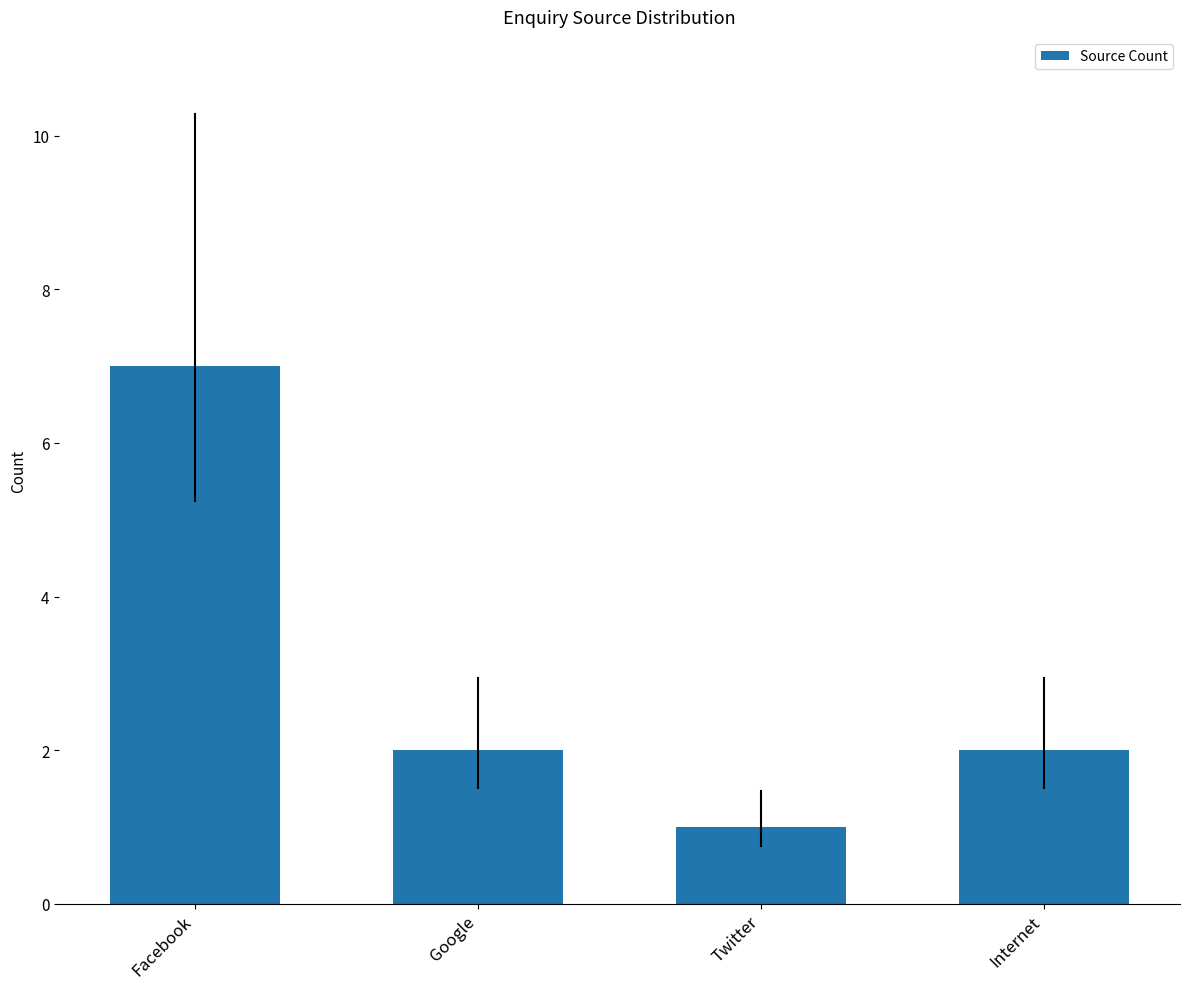

What is the difference between the values at Facebook and Google?

5